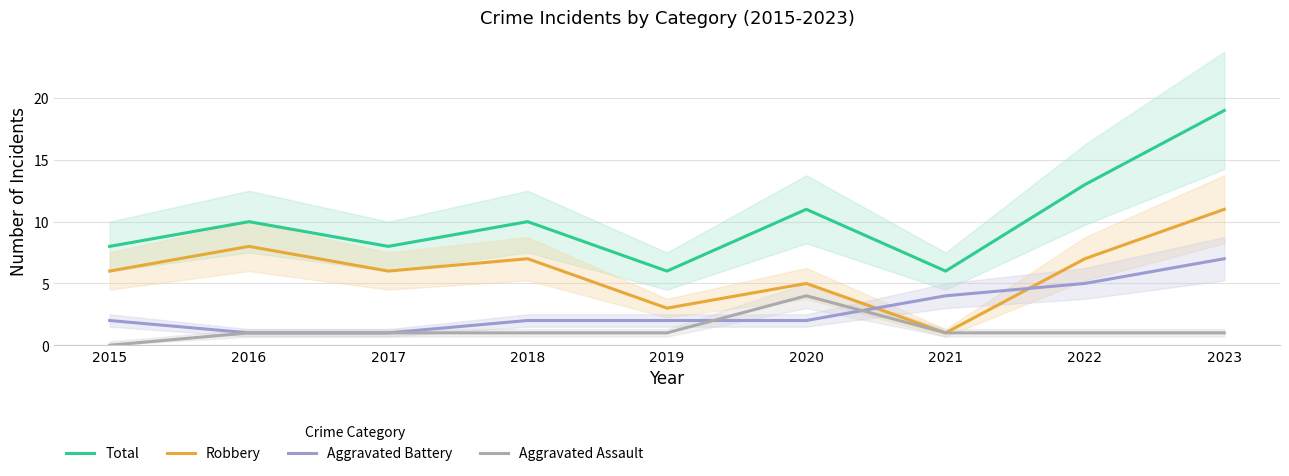

Between 2016 and 2020, which series saw the biggest shift?

Robbery